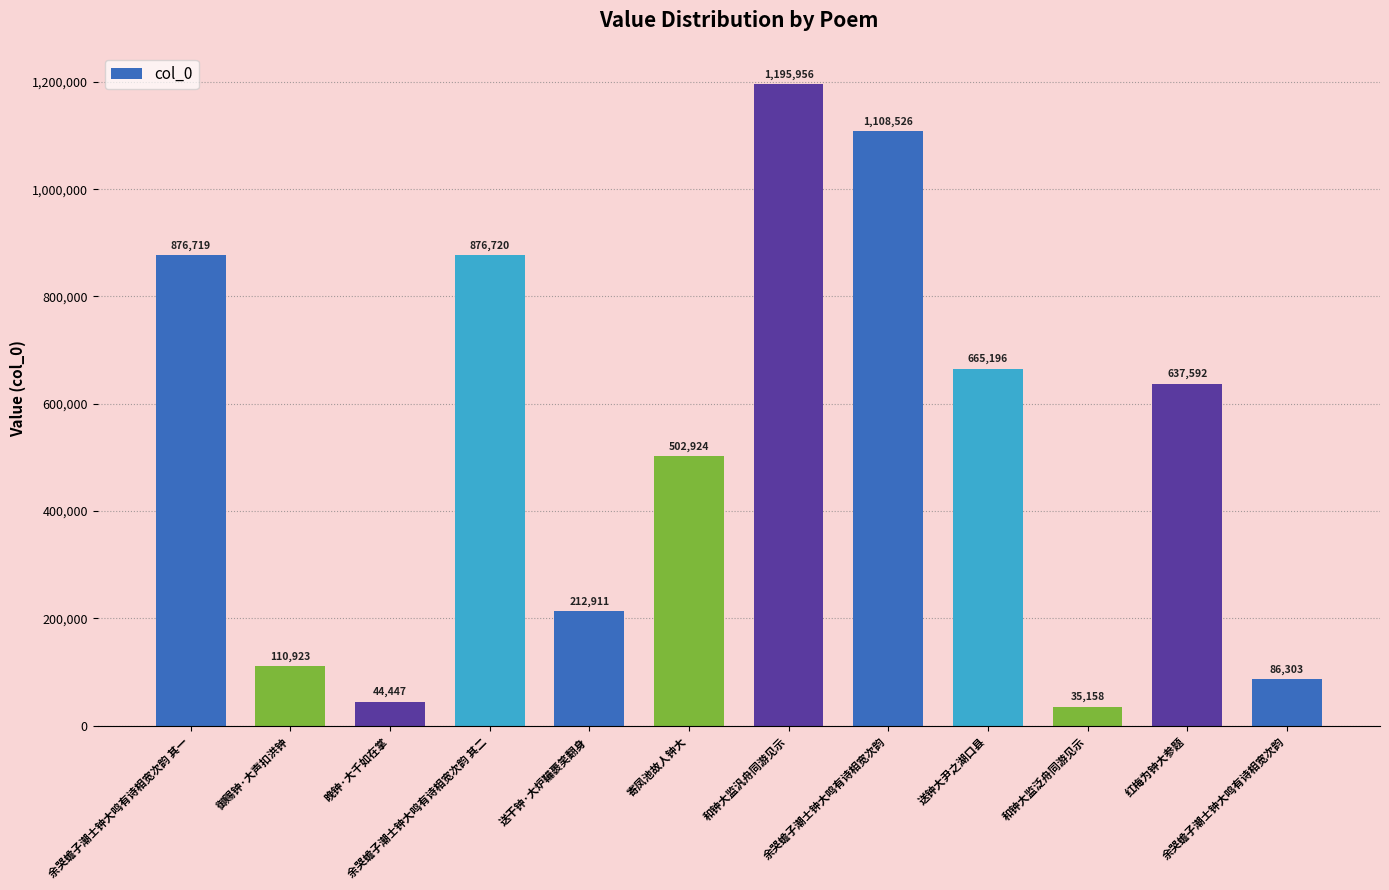

List the labels in order of value, smallest first.

和钟大监泛舟同游见示, 晚钟·大千如在掌, 余哭蟾子潮士钟大鸣有诗相宽次韵, 御赐钟·大声扣洪钟, 送干钟·大炉鞴裹笑翻身, 寄凤池故人钟大, 红梅为钟大参题, 送钟大尹之湖口县, 余哭蟾子潮士钟大鸣有诗相宽次韵 其一, 余哭蟾子潮士钟大鸣有诗相宽次韵 其二, 余哭蟾子潮士钟大鸣有诗相宽次韵, 和钟大监汎舟同游见示